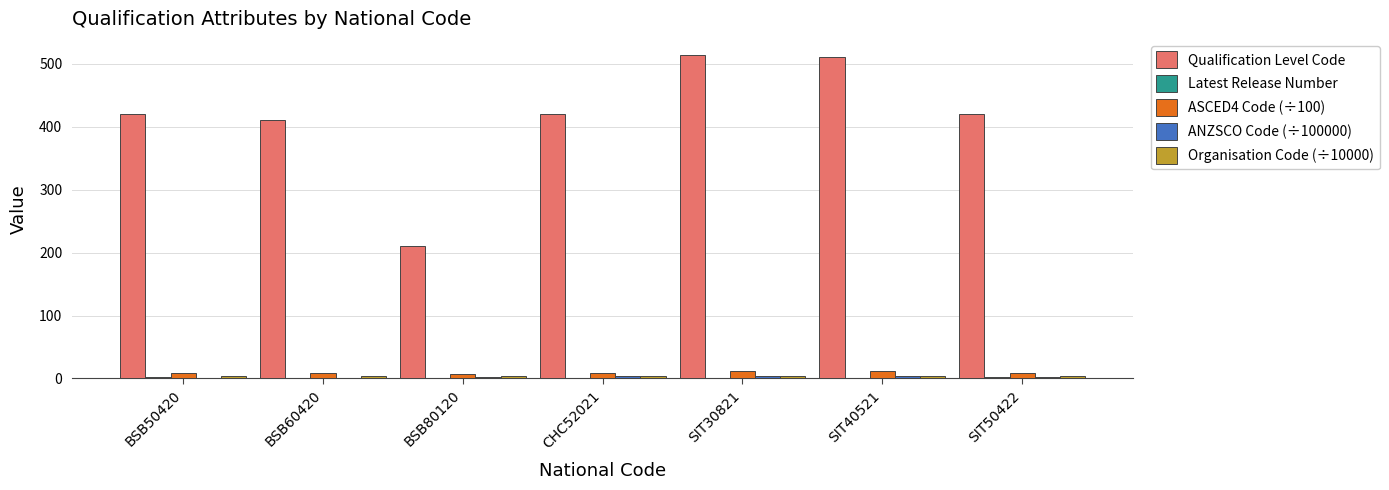

What is the highest value of the ASCED4 Code (÷100) series?

11.0